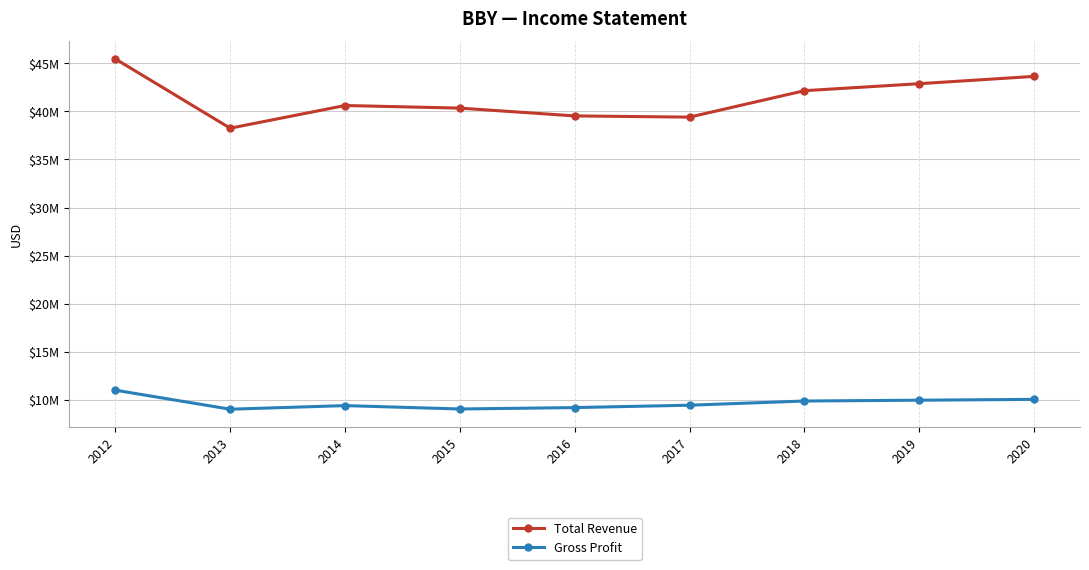

Does the chart display data point markers on the line(s)?

Yes